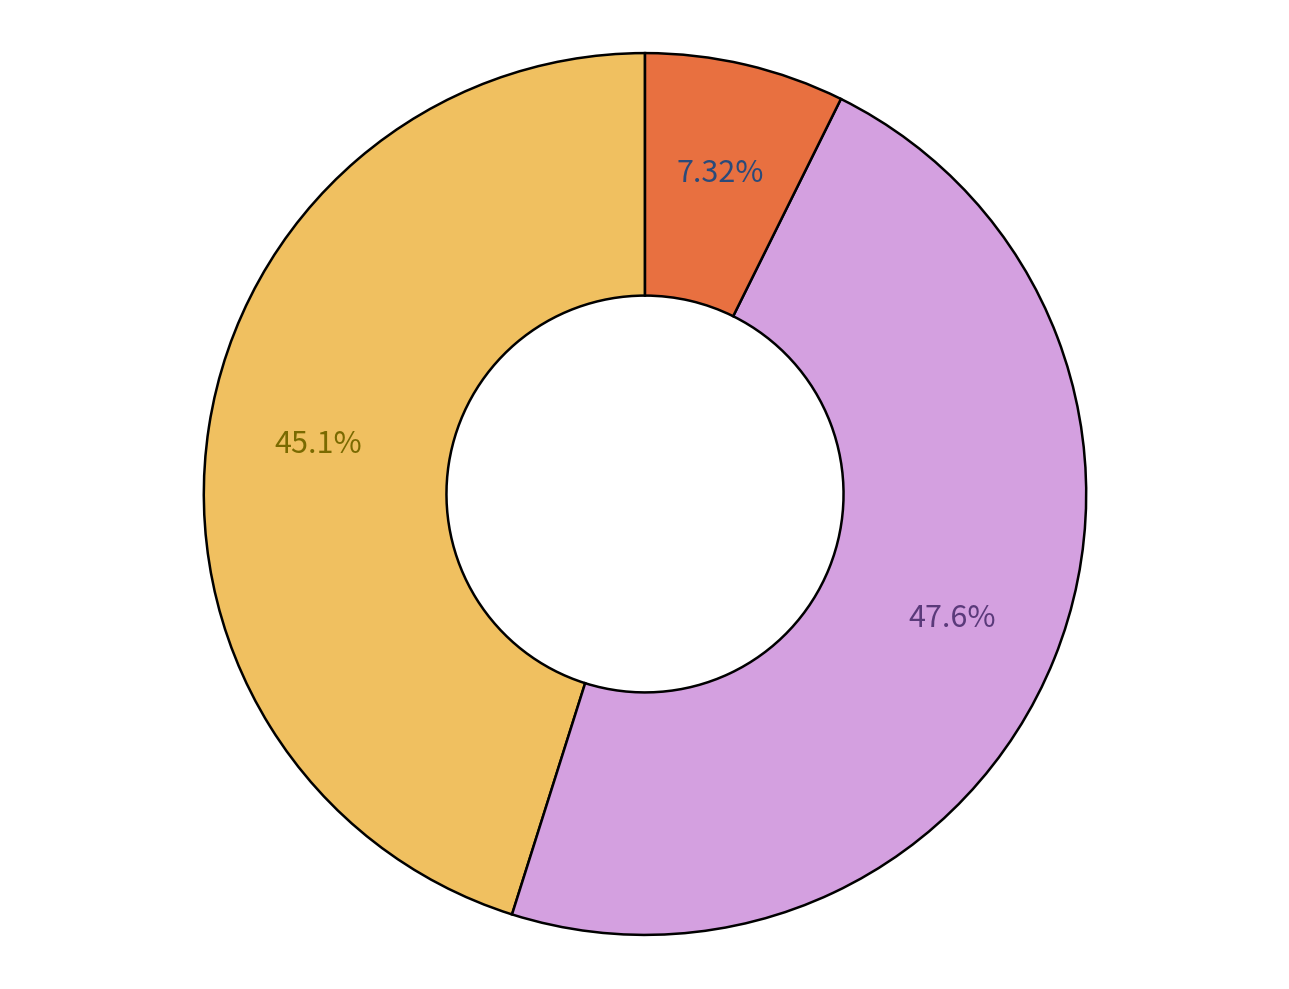

How many slices are in this pie chart?

3